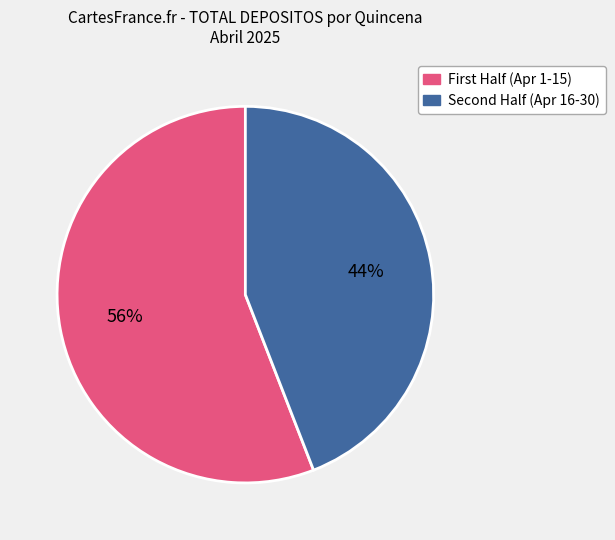

Does any single category account for the majority?

Yes